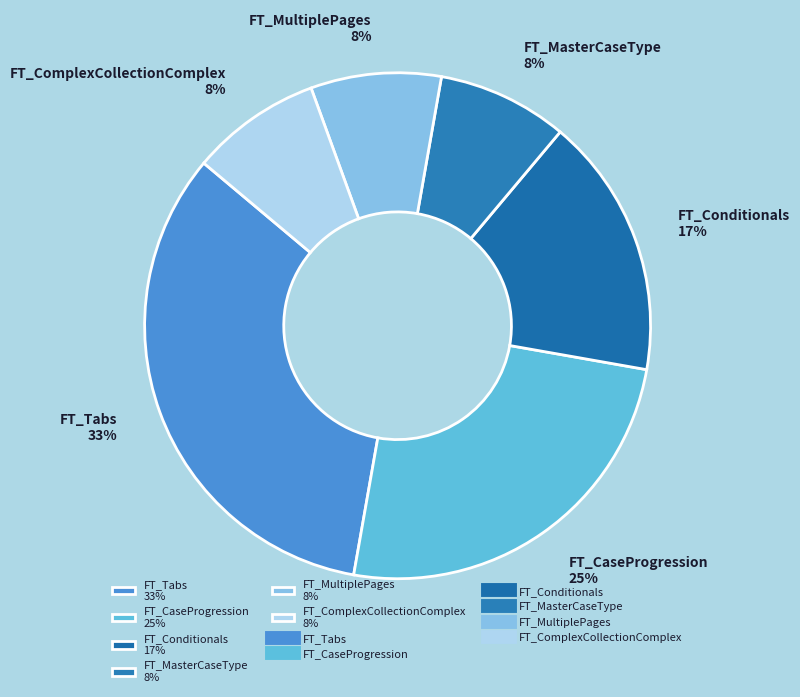

What is the ratio of the value at FT_Conditionals to the value at FT_Tabs?

0.5